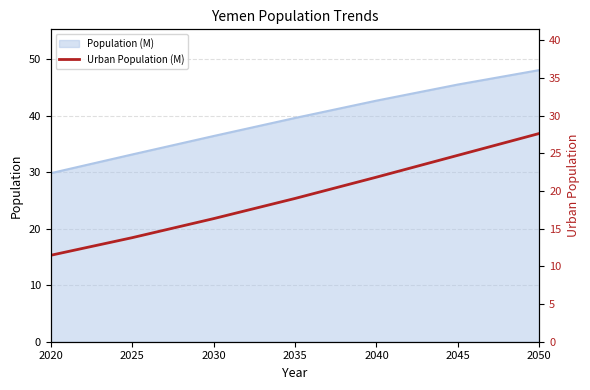

Rank the categories by Population (M) value from highest to lowest.

2050, 2045, 2040, 2035, 2030, 2025, 2020